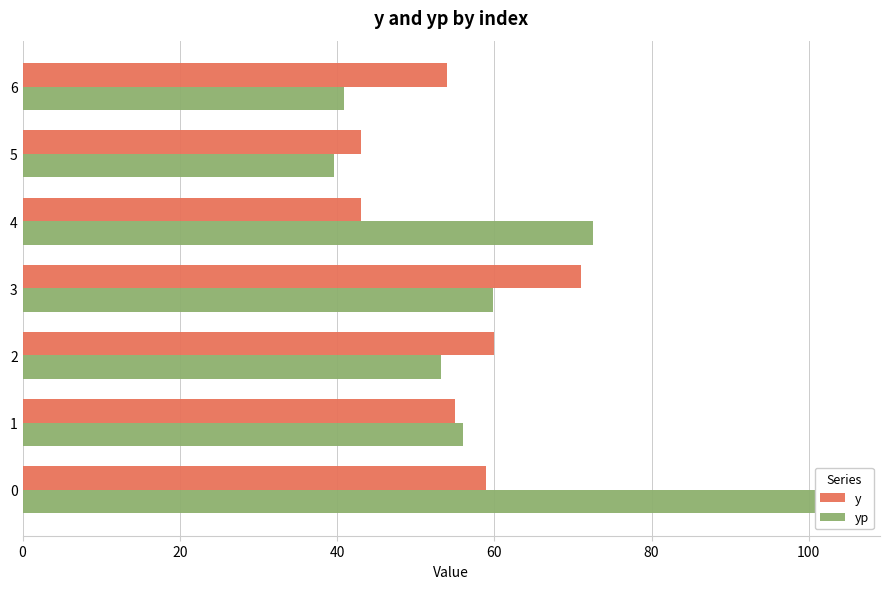

How many bars are there in total?

14